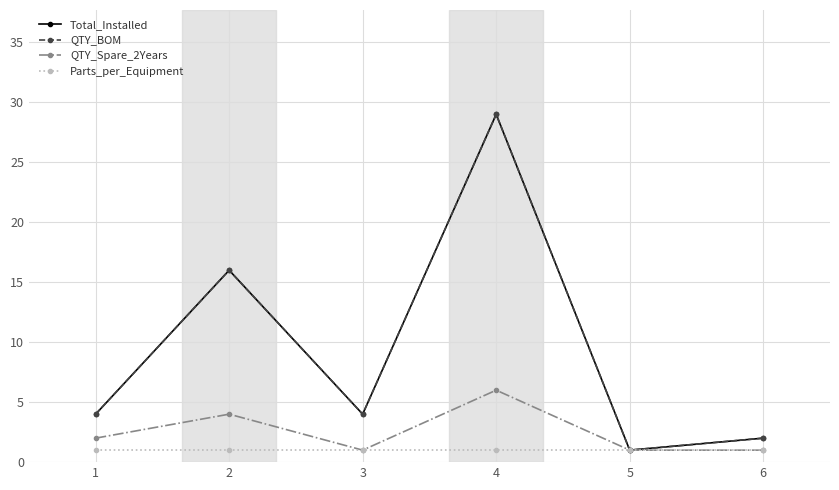

Which category has the lowest value in the QTY_Spare_2Years series?

3